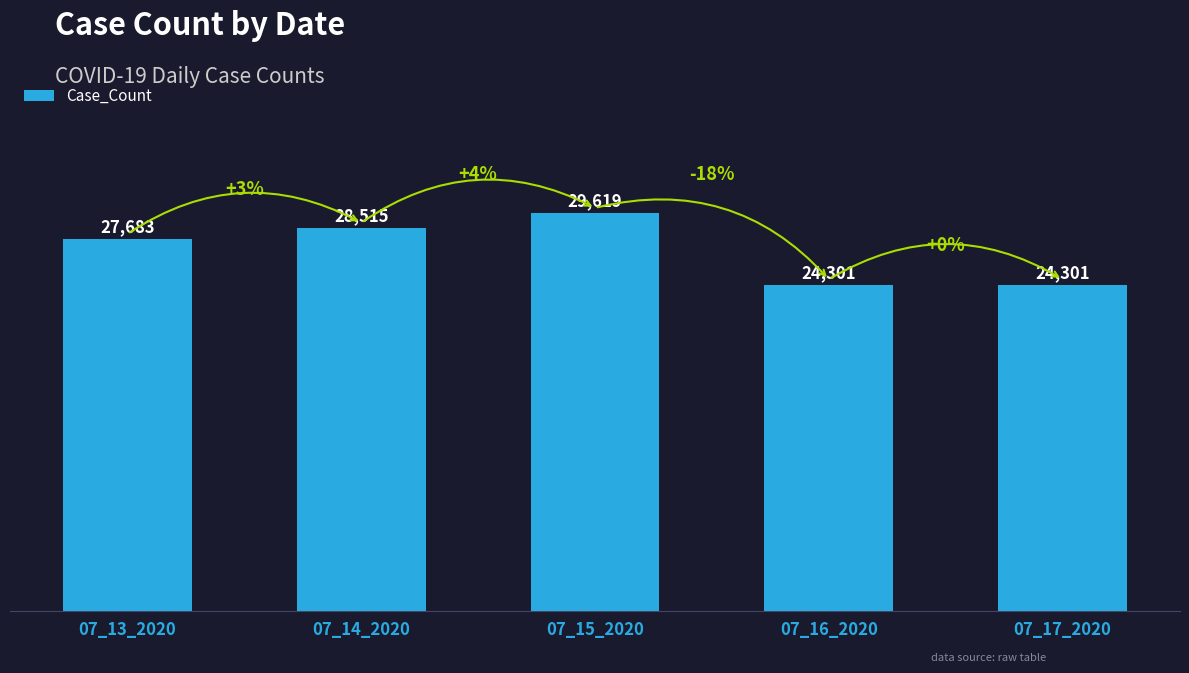

Reading right to left, list all the values displayed in this chart.

24301	24301	29619	28515	27683